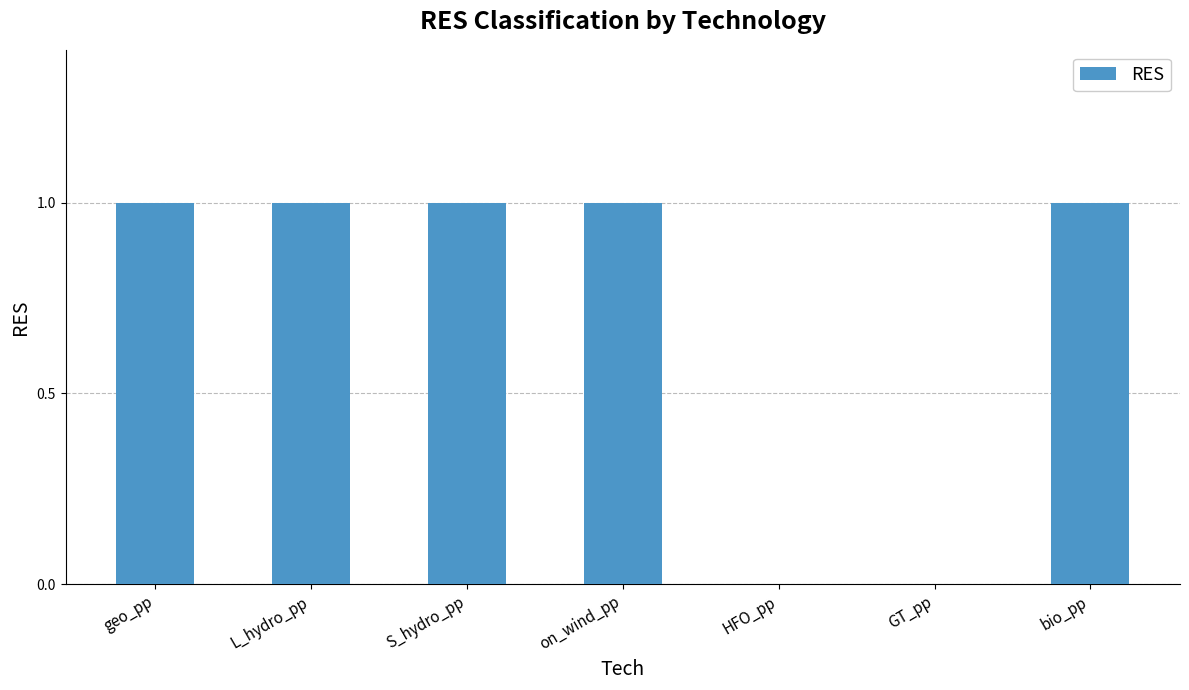

Reading left to right, extract all data points from this chart.

1	1	1	1	0	0	1